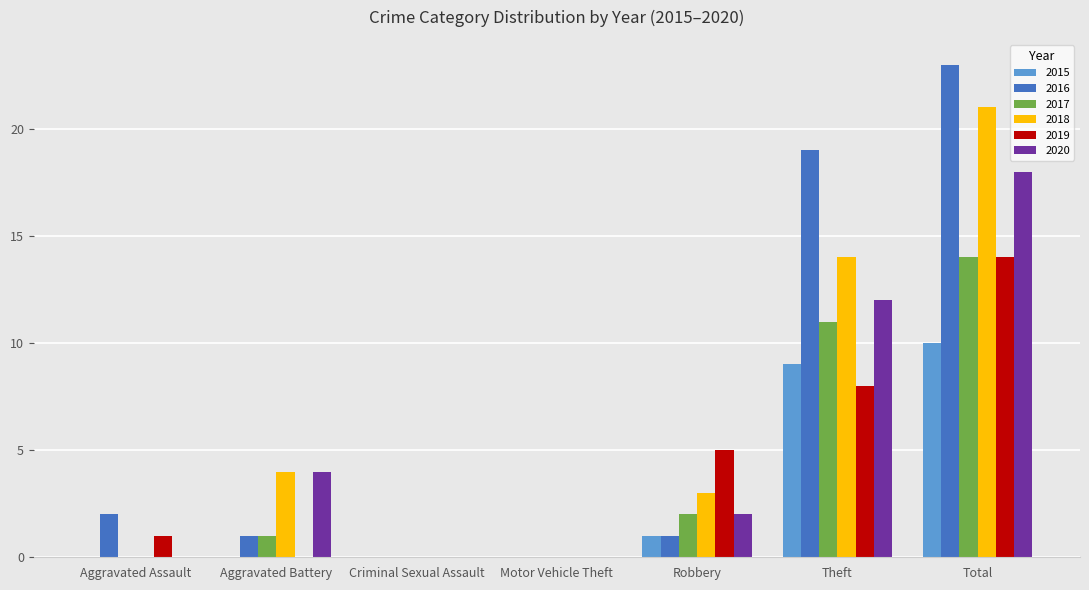

What is the sum of the 2020 values at Theft and Aggravated Battery?

16